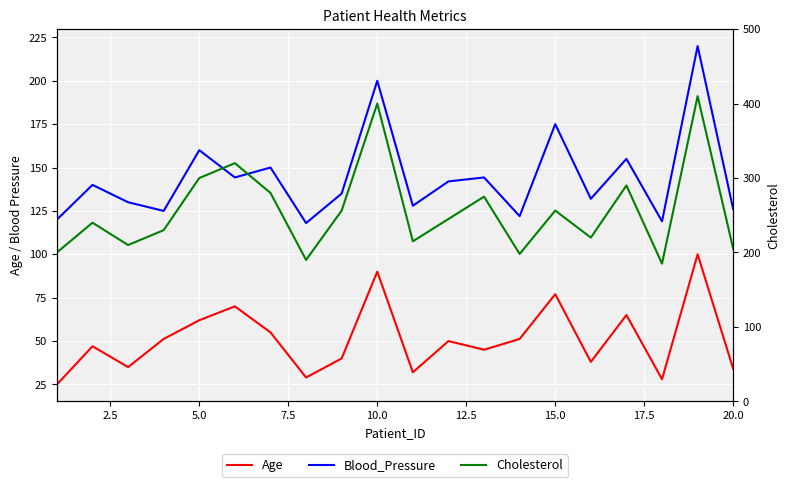

Does the chart display data point markers on the line(s)?

No